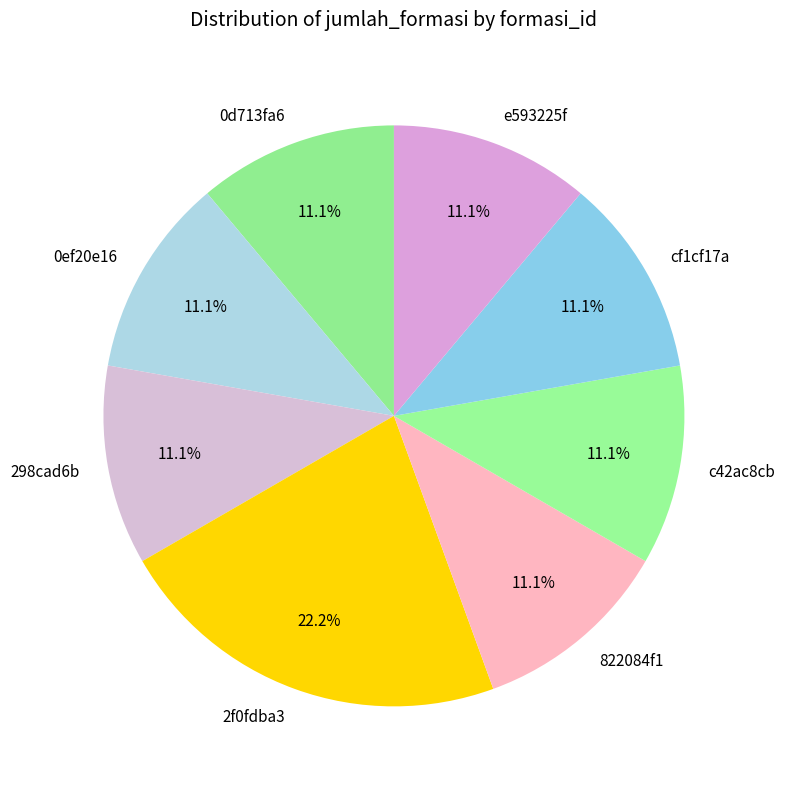

To the nearest percent, what percentage of the pie is 822084f1?

11%